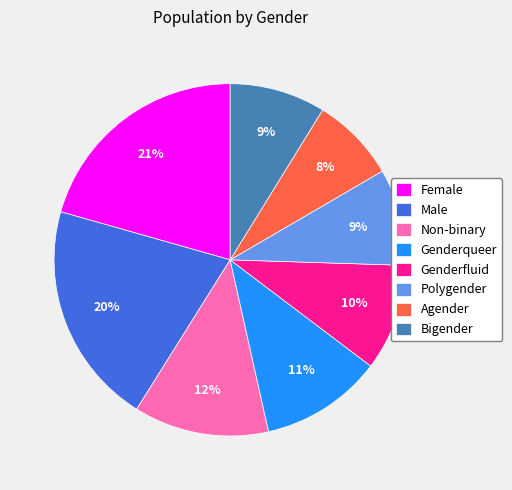

What percentage is the Male slice, to the nearest percent?

20%